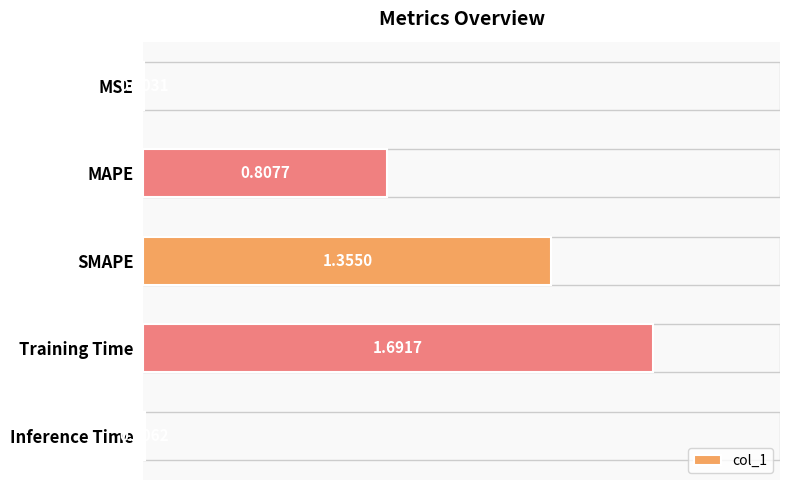

Where is the data nearest to the value 0?

MSE